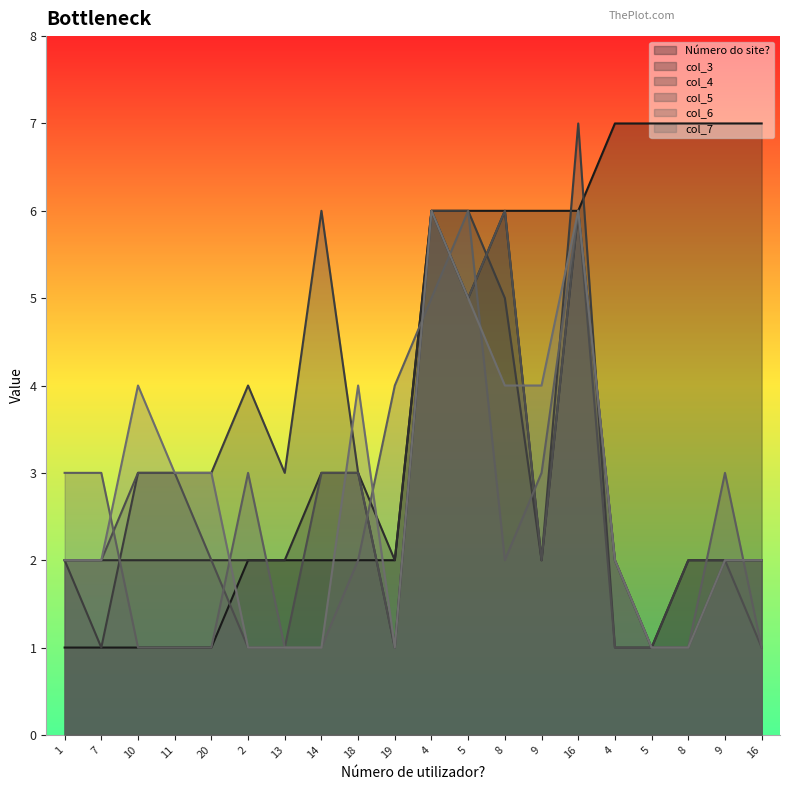

Where is the first local minimum for col_7?

19